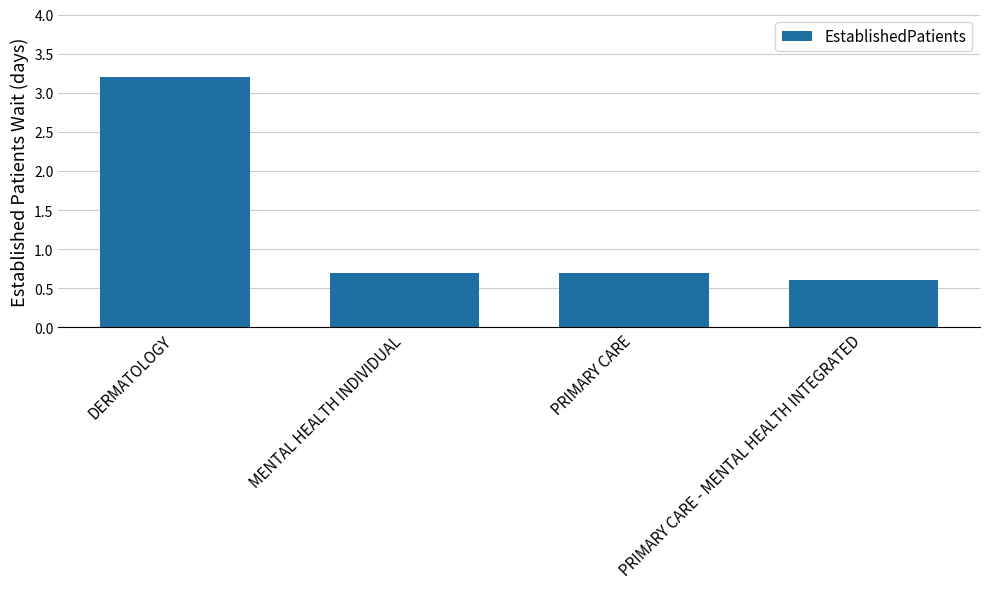

Is it true that the value at PRIMARY CARE is 0.5?

False